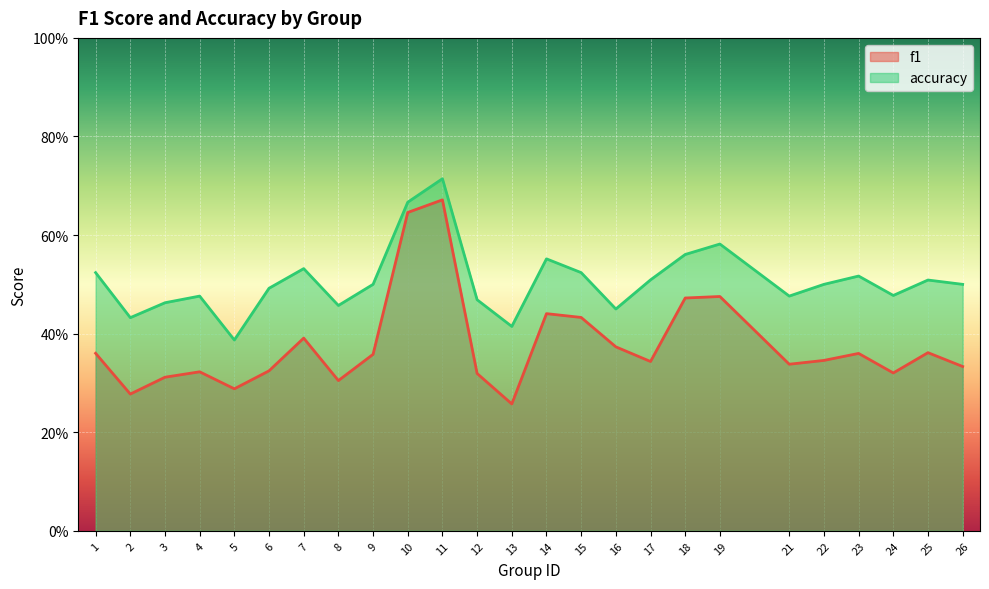

What are all the series names shown in the legend?

f1, accuracy